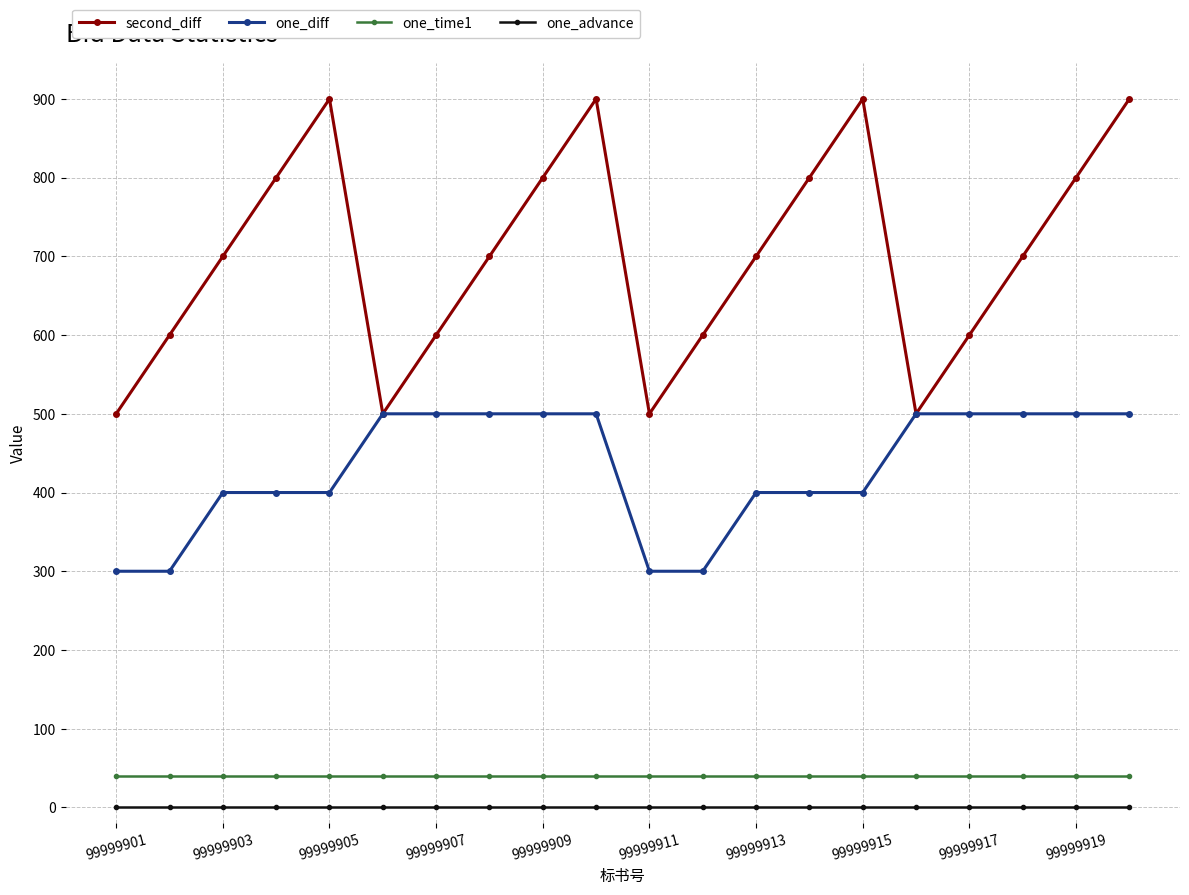

Which series has the widest spread of values?

second_diff